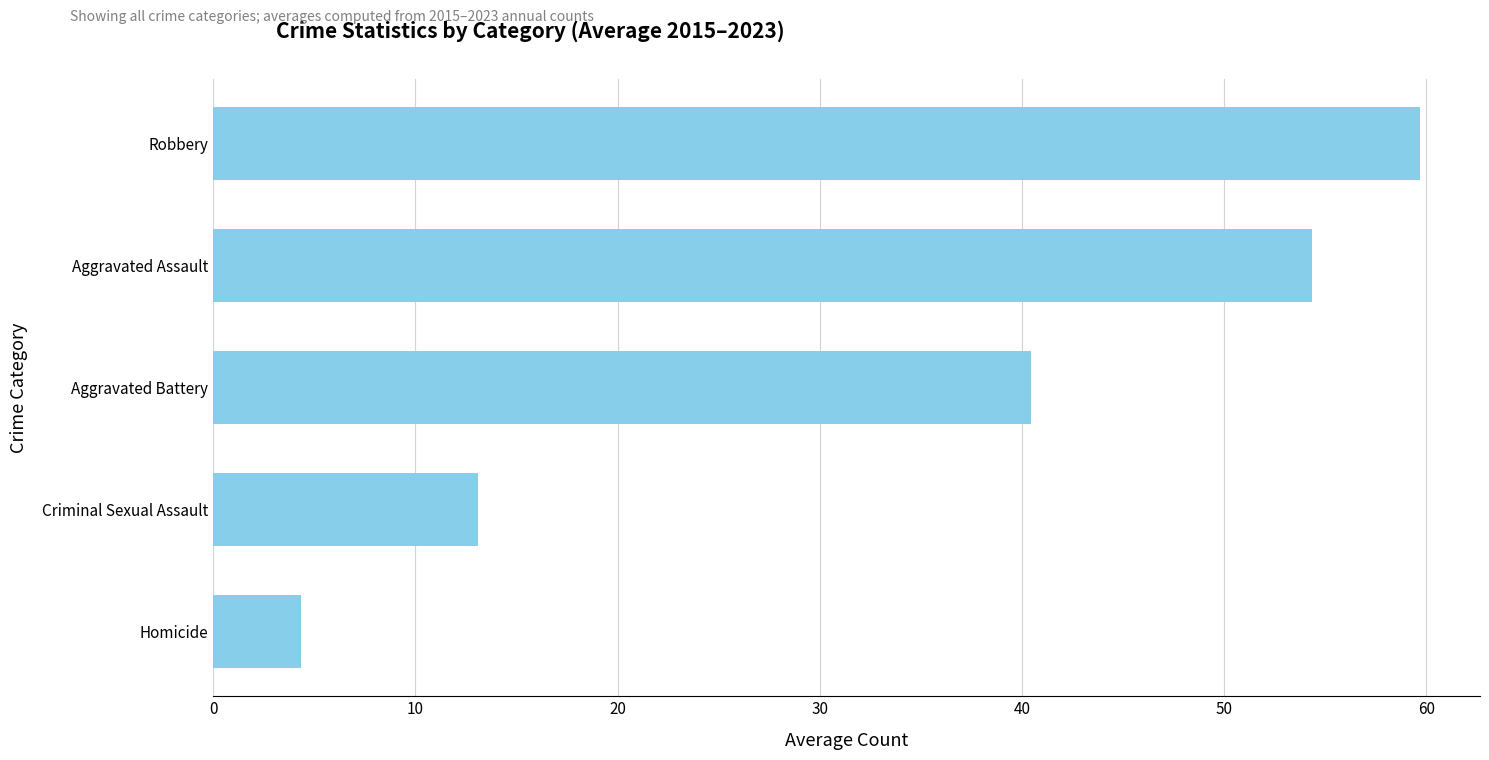

At which label is the value closest to 32?

Aggravated Battery